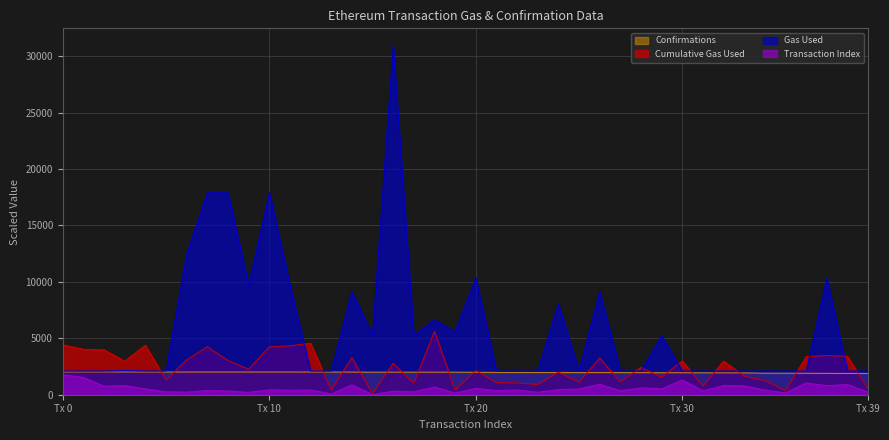

Which category has the lowest value in the transactionIndex series?

15